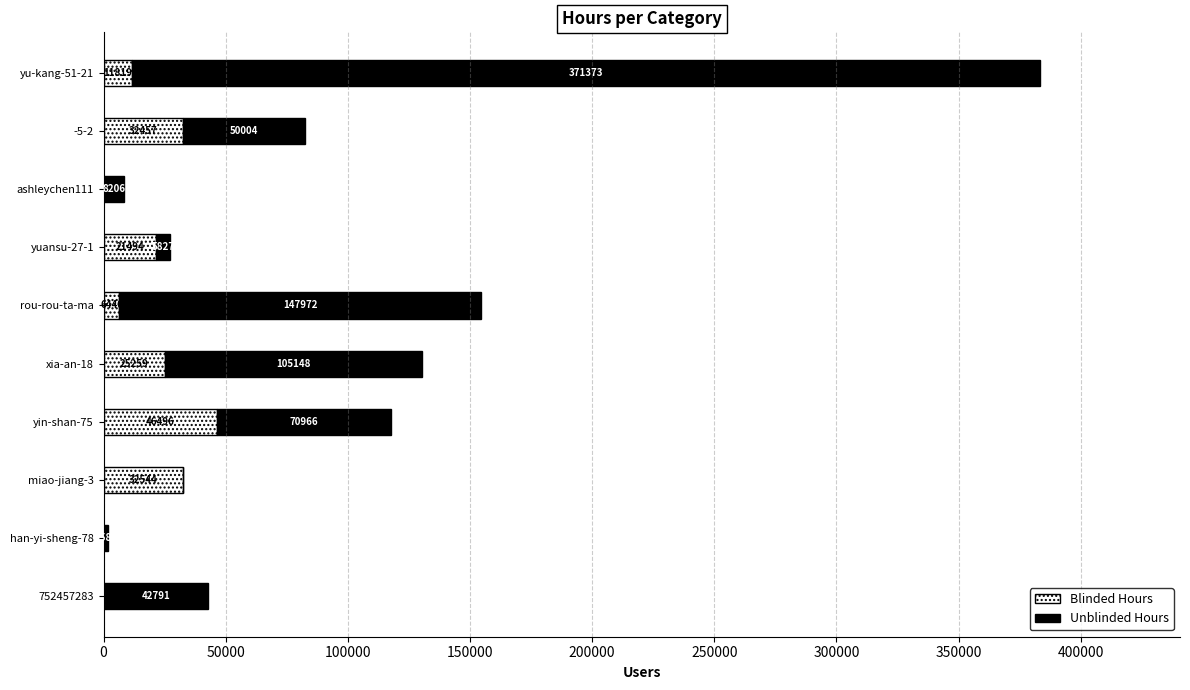

Which category has the highest value in the Blinded Hours series?

yin-shan-75